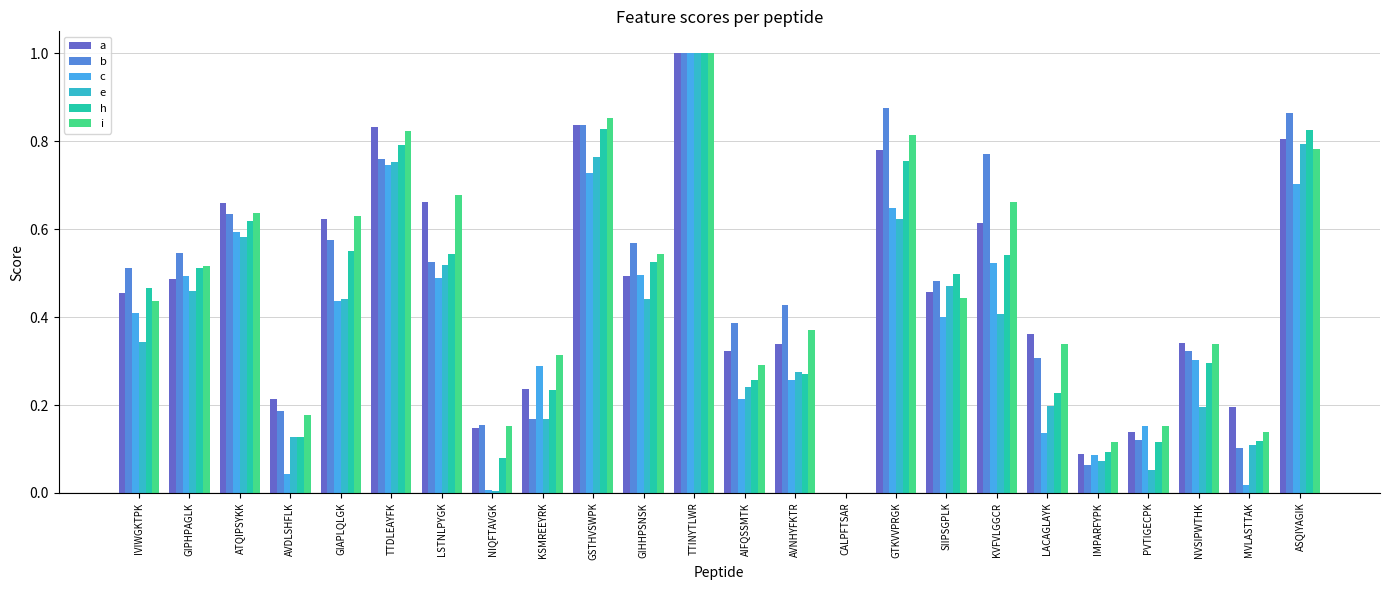

Between ATQIPSYKK and SIIPSGPLK, which series saw the biggest shift?

a